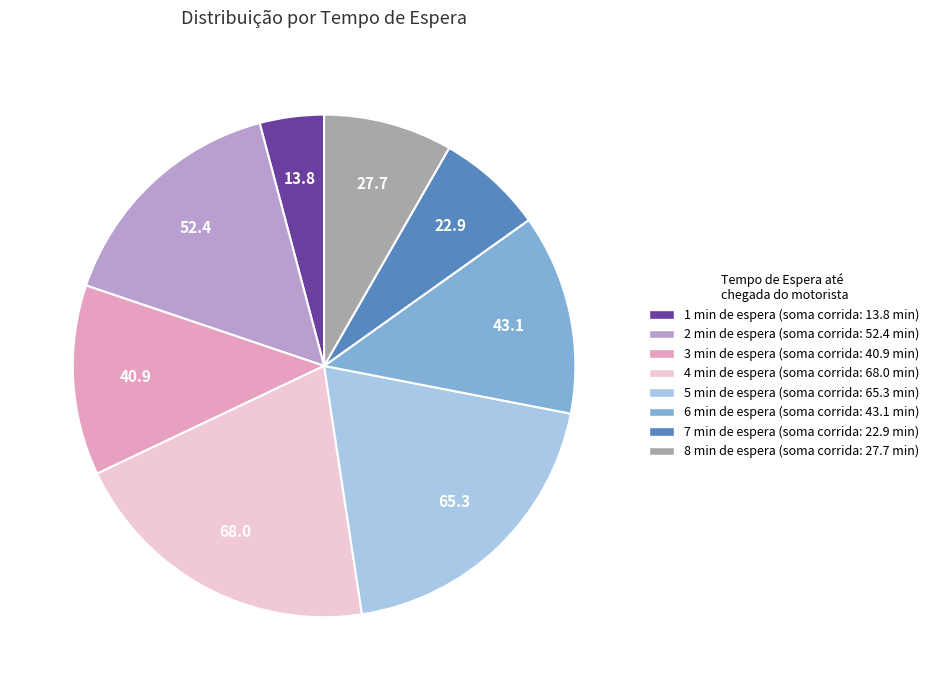

How many segments does this pie chart have?

8